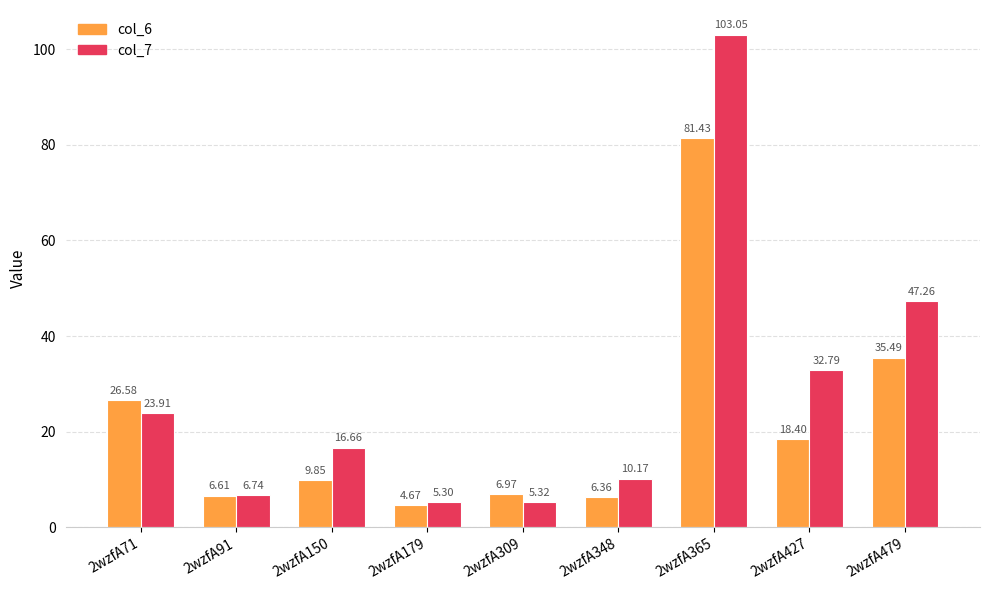

How many categories are shown in the chart?

9